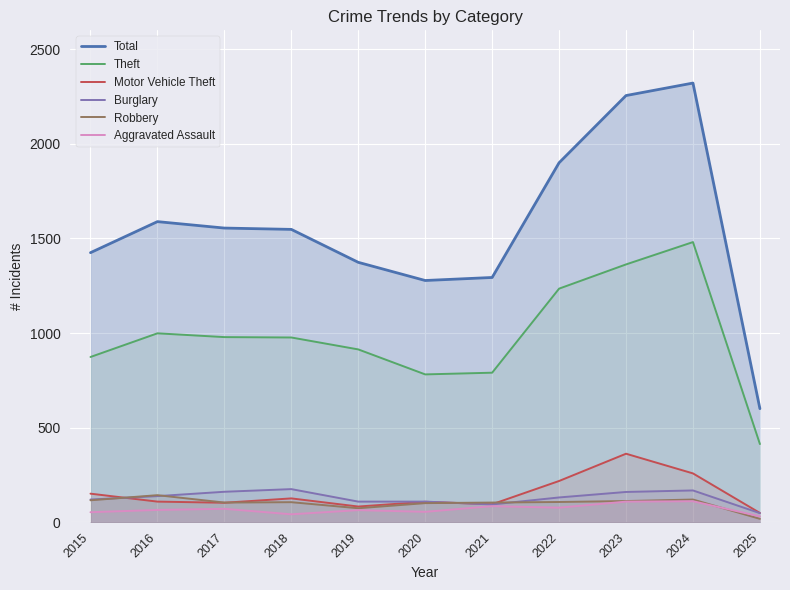

Reading left to right, list all the values displayed in this chart.

Total: 2015=1425	2016=1589	2017=1555	2018=1548	2019=1374	2020=1278	2021=1294	2022=1900	2023=2255	2024=2321	2025=601
Theft: 2015=874	2016=999	2017=979	2018=977	2019=914	2020=782	2021=791	2022=1235	2023=1363	2024=1481	2025=414
Motor Vehicle Theft: 2015=152	2016=110	2017=104	2018=127	2019=84	2020=109	2021=96	2022=219	2023=363	2024=259	2025=50
Burglary: 2015=121	2016=139	2017=162	2018=176	2019=110	2020=110	2021=95	2022=132	2023=161	2024=169	2025=49
Robbery: 2015=117	2016=144	2017=105	2018=107	2019=75	2020=102	2021=105	2022=108	2023=113	2024=121	2025=19
Aggravated Assault: 2015=54	2016=66	2017=72	2018=43	2019=65	2020=56	2021=86	2022=78	2023=110	2024=112	2025=32